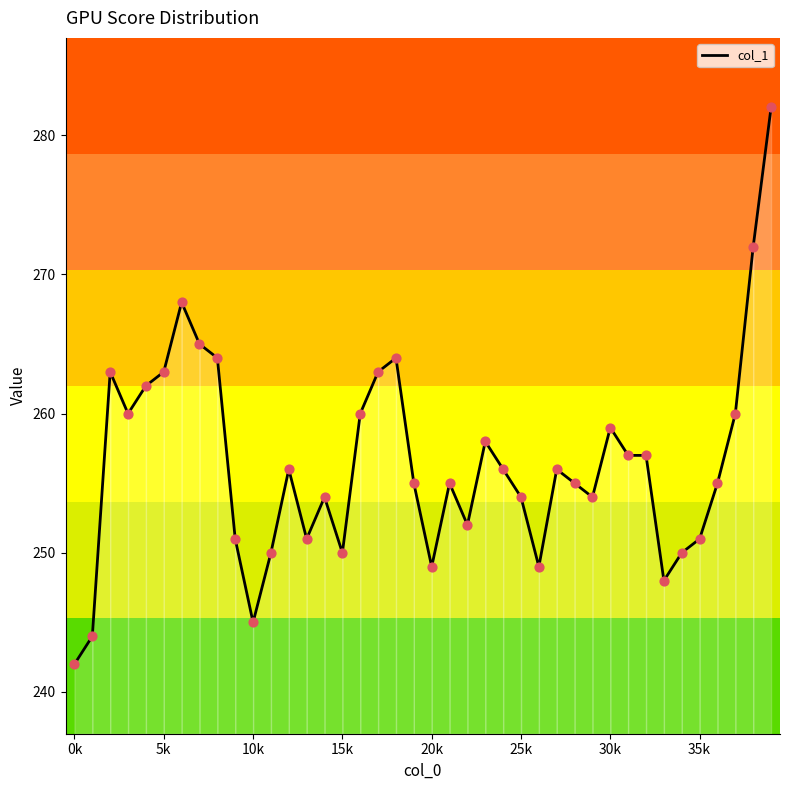

What is the difference between the maximum and minimum values?

40